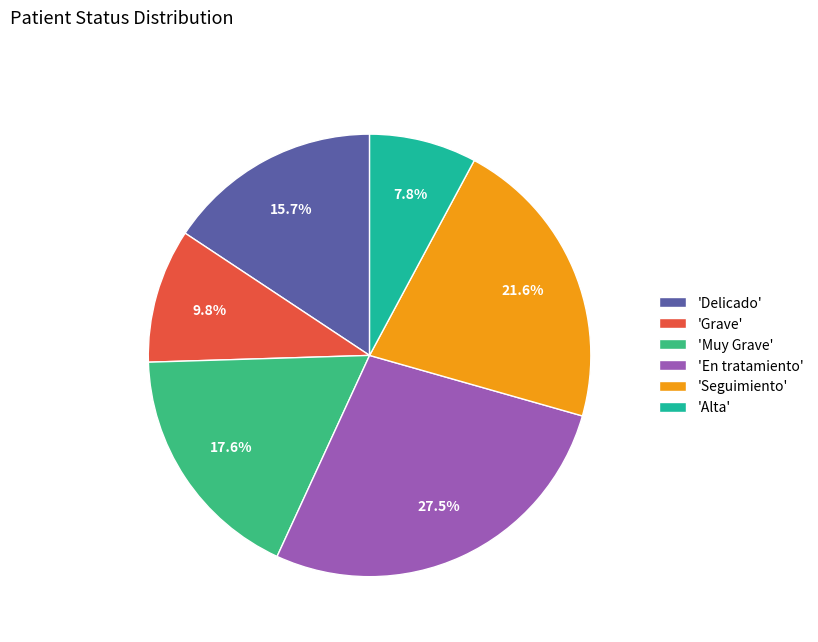

Do 'En tratamiento' and 'Alta' together represent more than half of the pie?

No